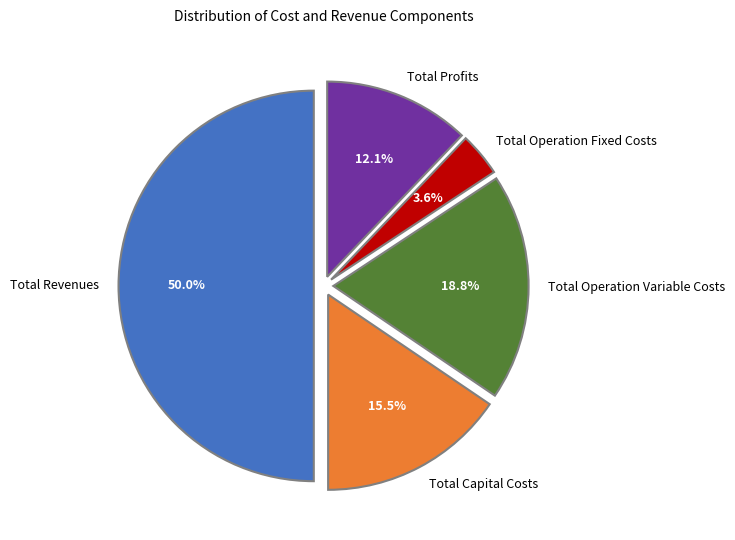

To the nearest percent, what portion does Total Operation Fixed Costs represent?

4%